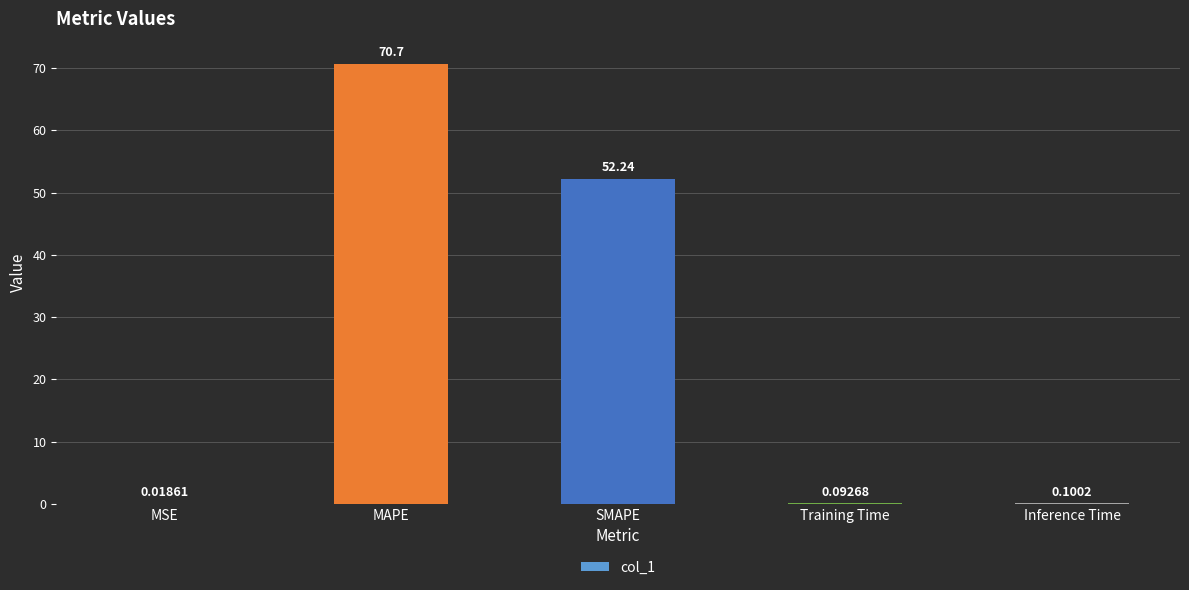

What is the sum of all values?

123.2